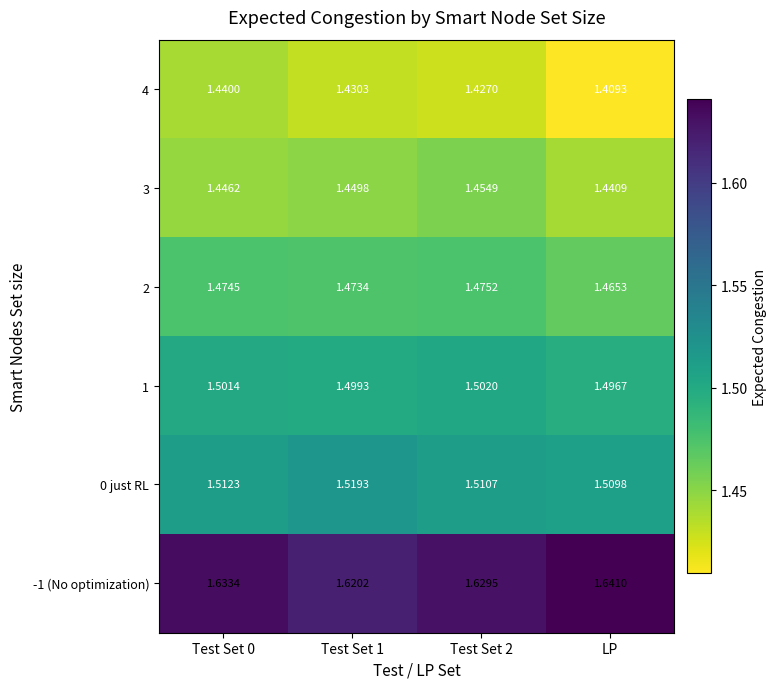

Is the value of 4 at Test Set 1 greater than the value of 0 just RL at Test Set 1?

No